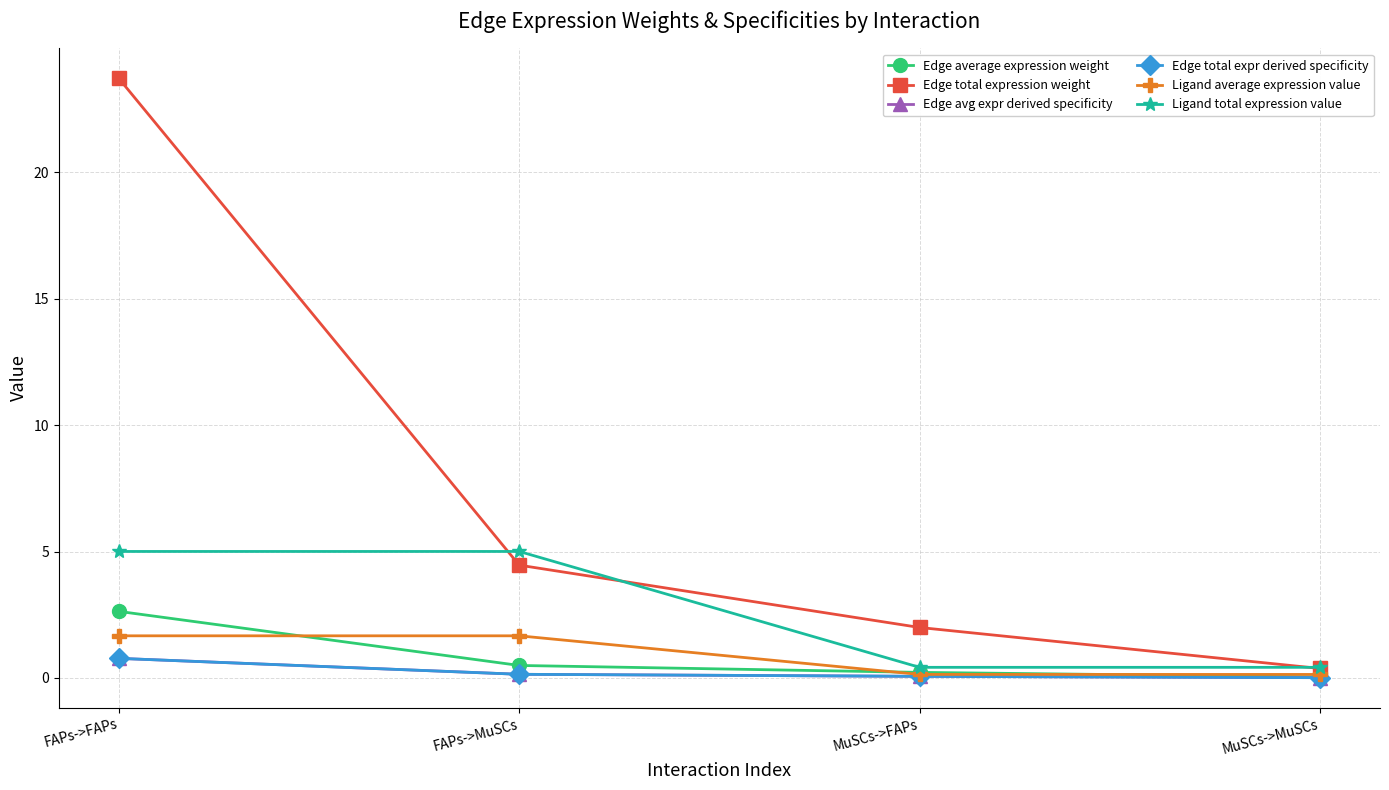

What is the average value of the Ligand total expression value series?

2.7